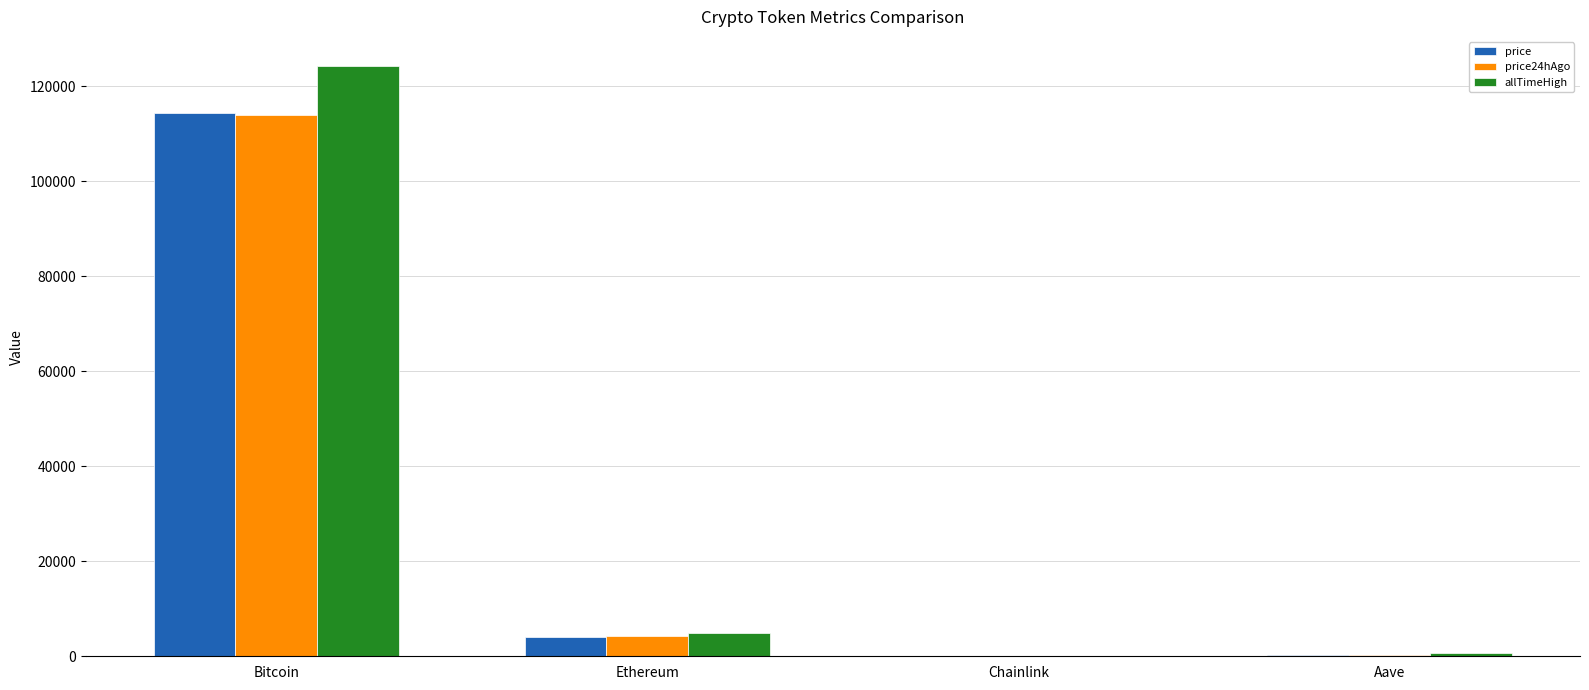

Which category has the highest value in the allTimeHigh series?

Bitcoin